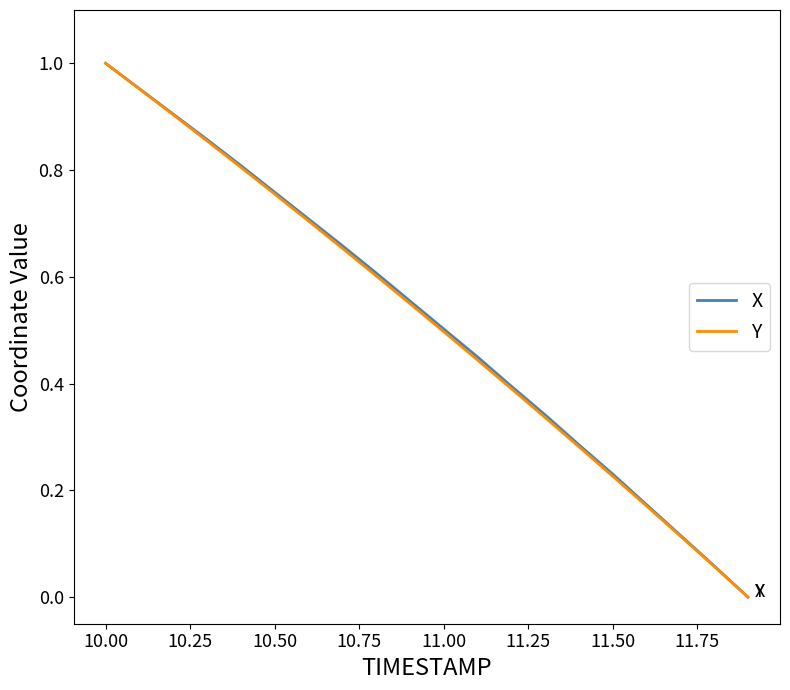

How many values in the Y series exceed 0?

19